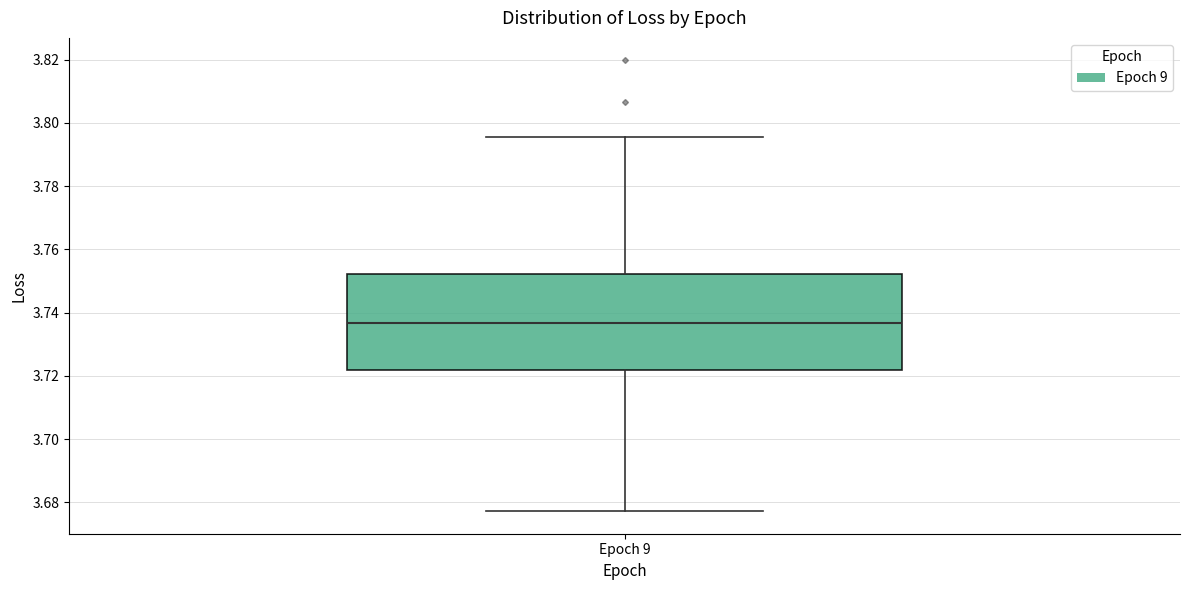

Transcribe this box plot: give where the median line is, the range the box spans, and where the two whiskers end, as read against the y-axis. The values are not printed on the chart, so give them approximately, as read against the axis.

median 3.736, box 3.722 to 3.752, whiskers 3.678 to 3.796